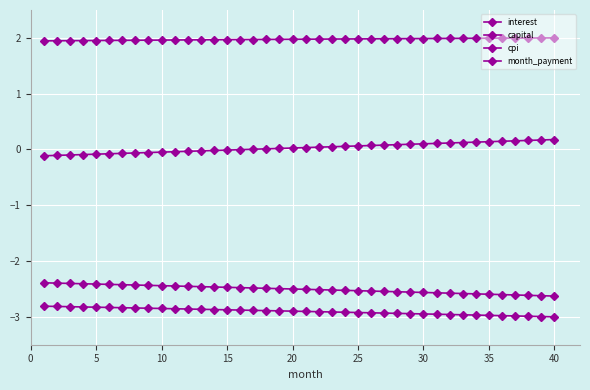

Which series has the widest spread of values?

capital